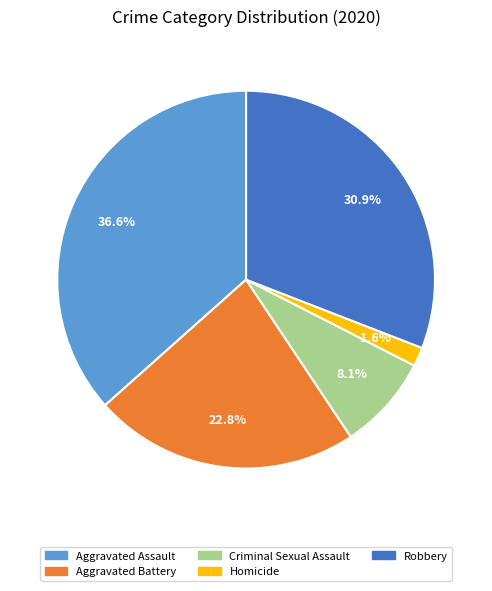

Rank the categories by value from lowest to highest.

Homicide, Criminal Sexual Assault, Aggravated Battery, Robbery, Aggravated Assault